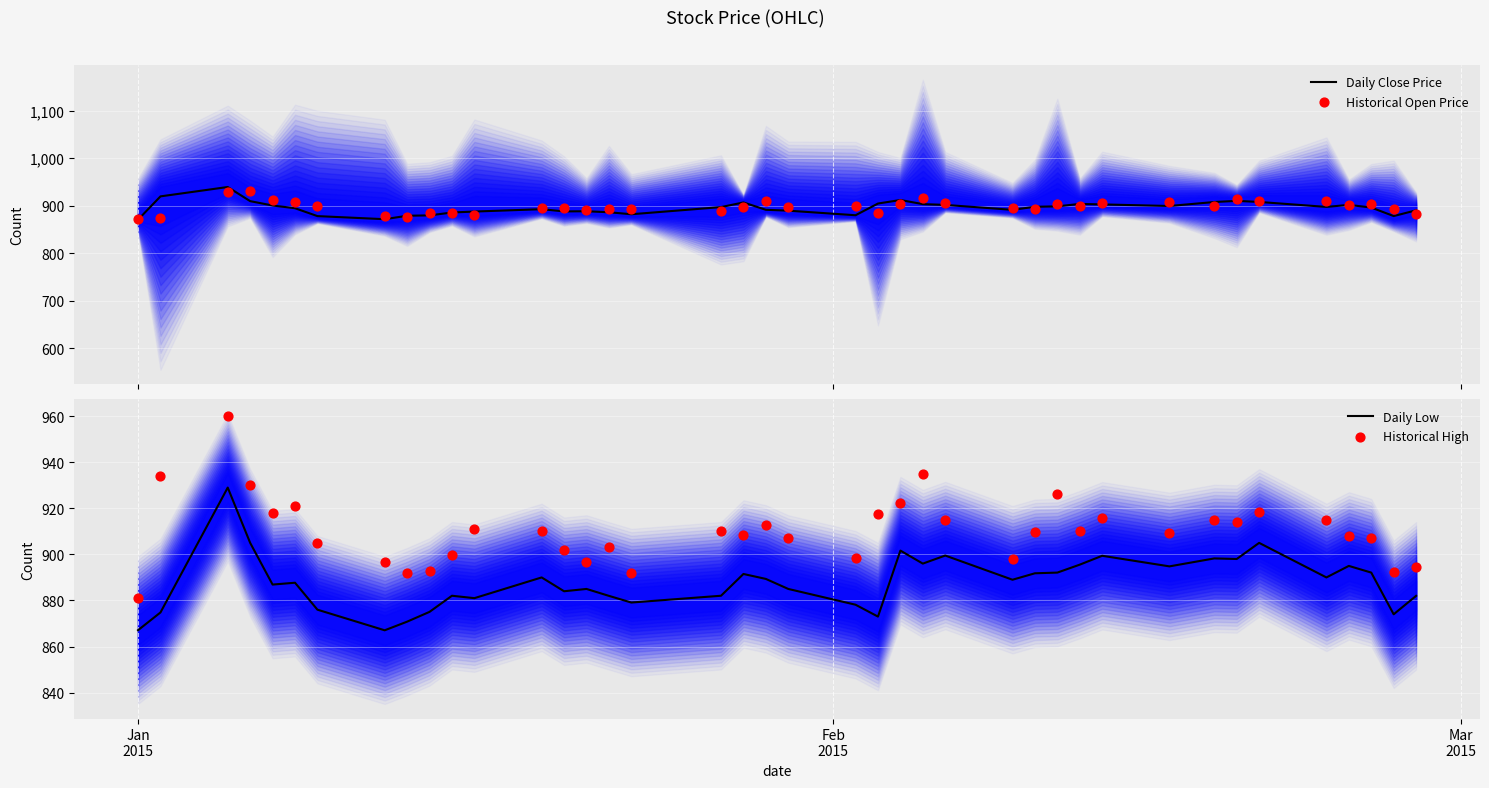

Which series contains the highest Y value?

Historical High